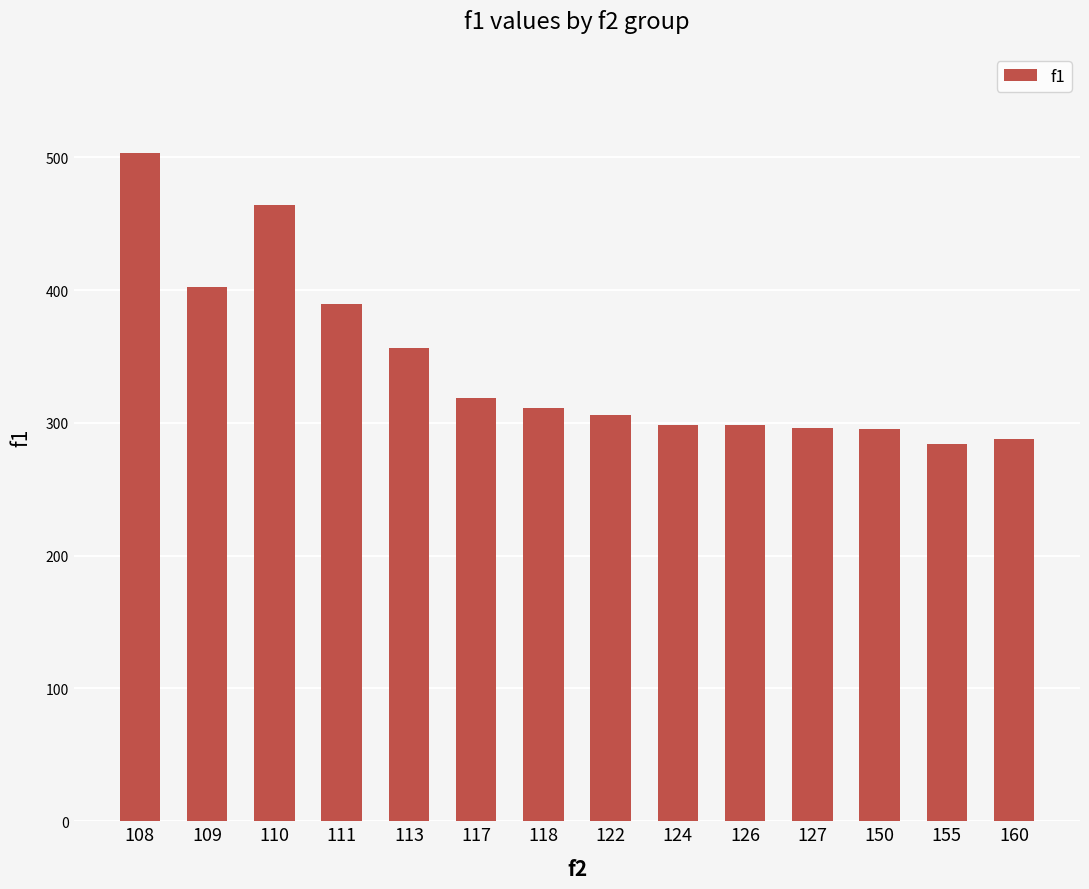

Which label corresponds to the largest value in the chart?

108